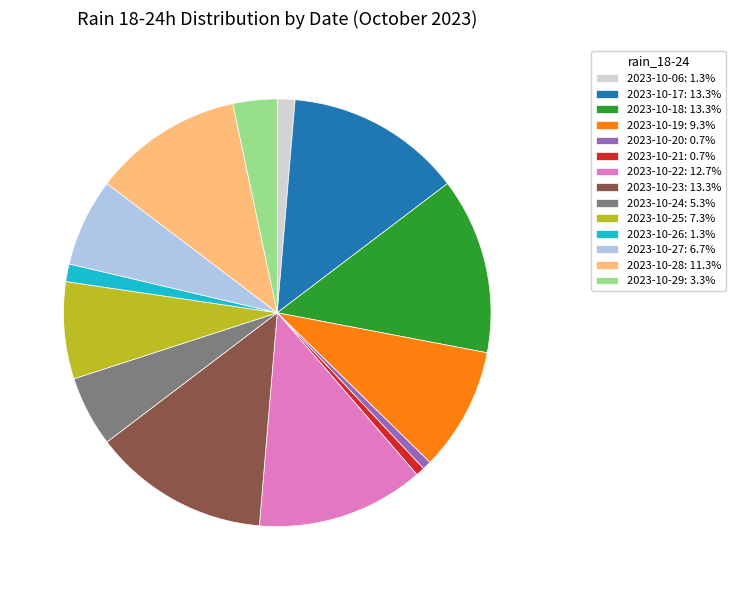

Do 2023-10-27: 6.7% and 2023-10-26: 1.3% together represent more than half of the pie?

No